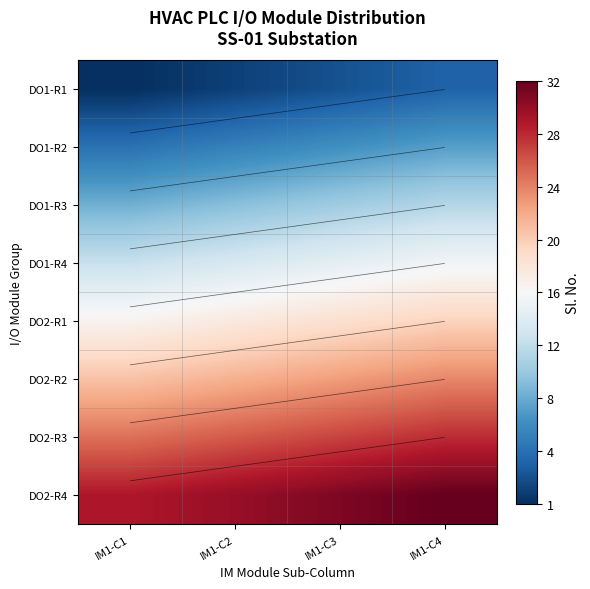

Count the DO1-R2 values in the range 6 to 8.

3